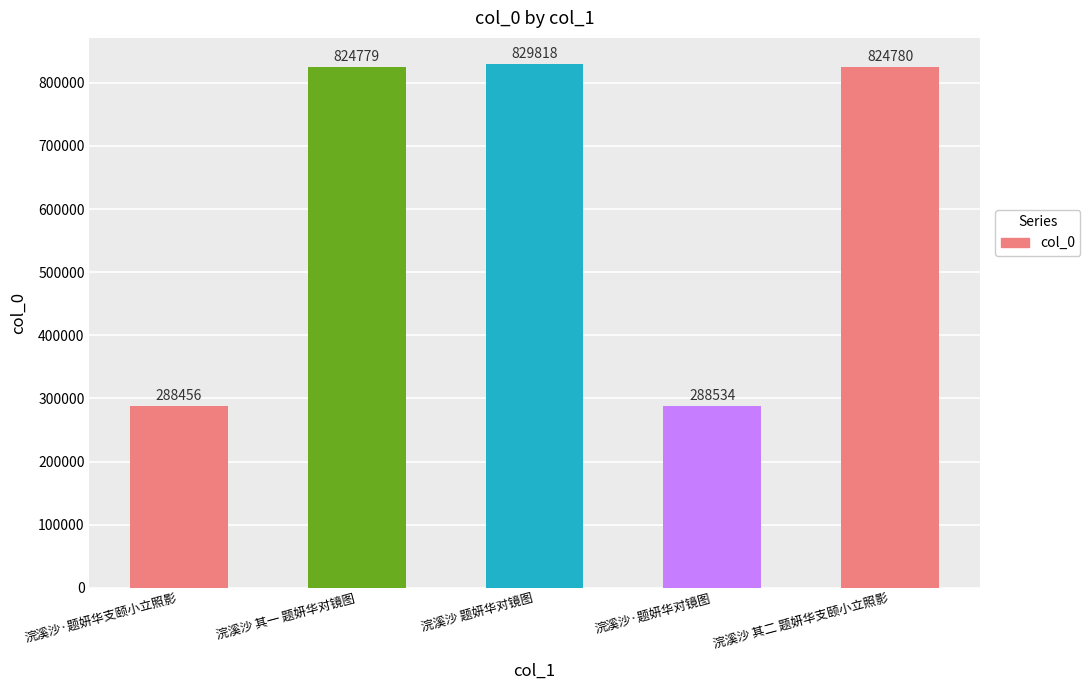

What is the average value?

611273